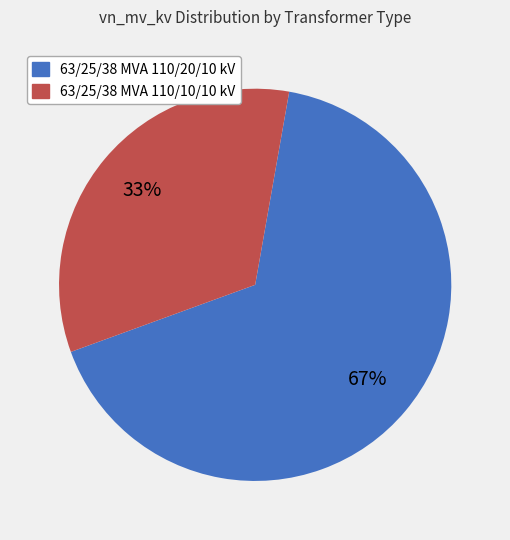

Which slice is the smallest?

63/25/38 MVA 110/10/10 kV